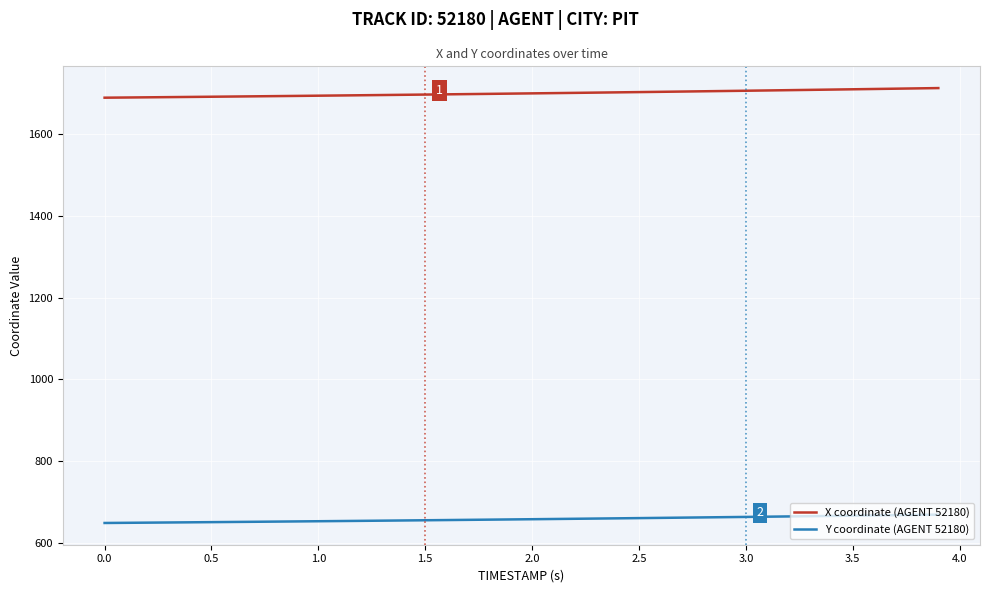

What is the lowest value of the X coordinate (AGENT 52180) series?

1689.8